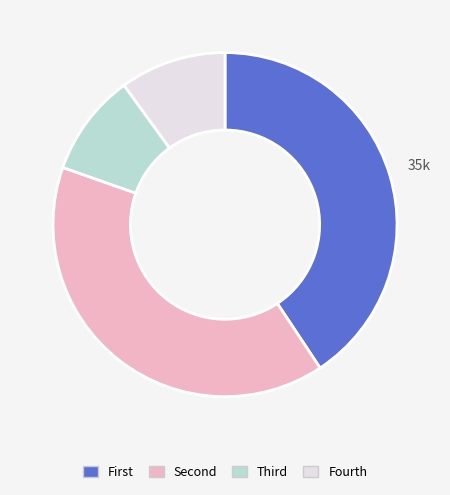

The Fourth slice represents 24% of the pie. True or false?

False